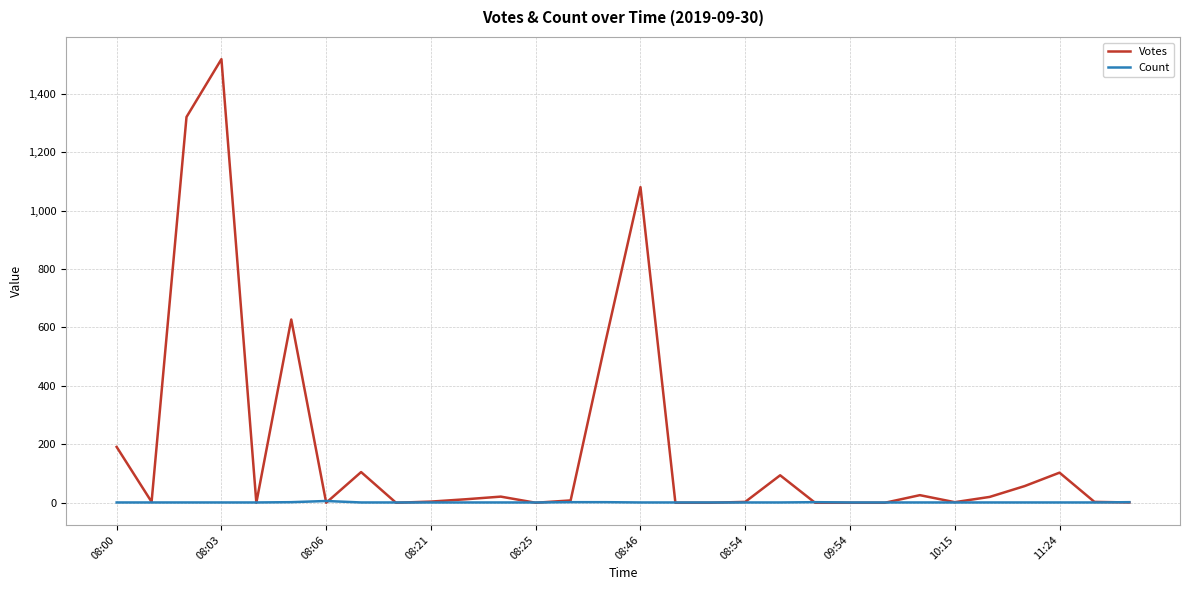

Which series has the widest spread of values?

Votes